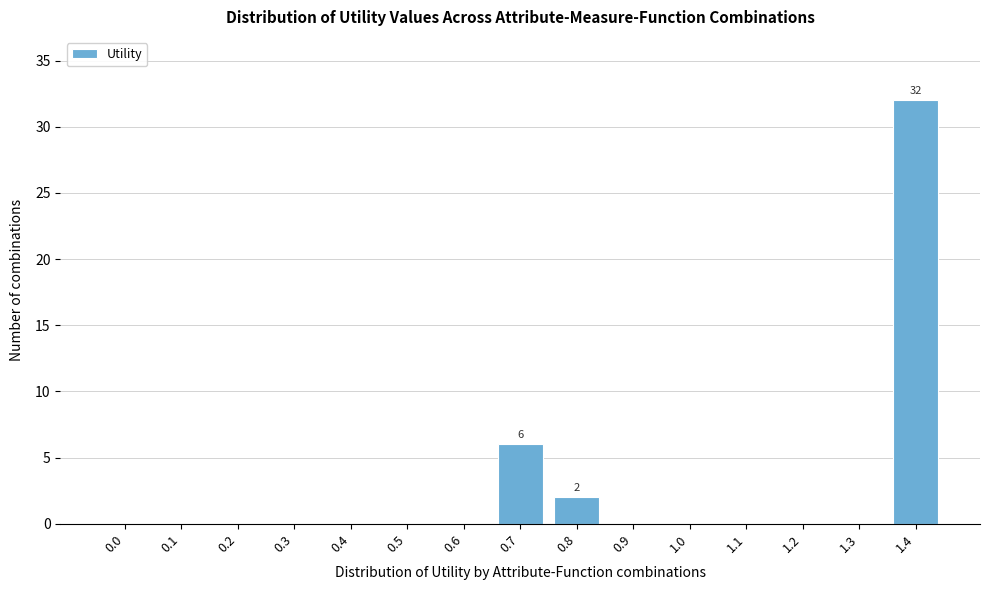

What is the maximum value shown in the chart?

32